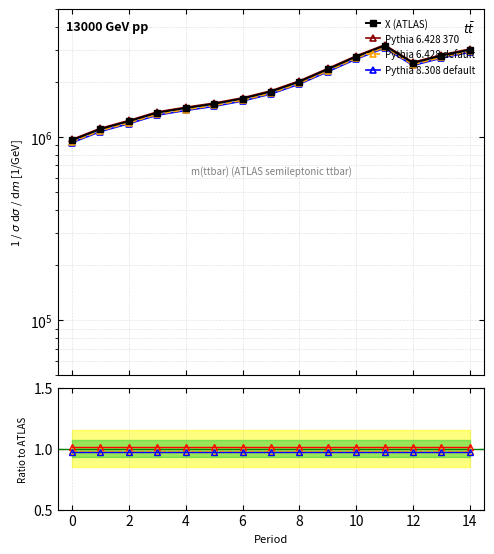

List the series in order of their overall mean, lowest first.

Pythia 8.308 default, Pythia 6.428 default, X (ATLAS), Pythia 6.428 370